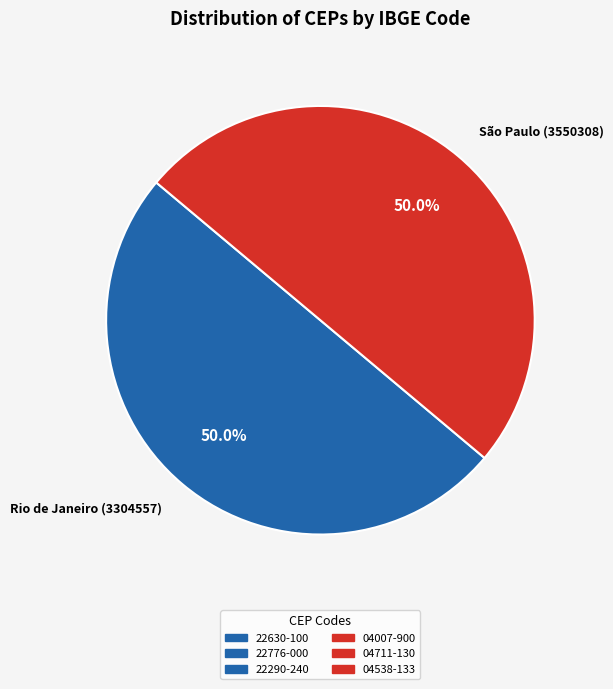

What is the total percentage of São Paulo (3550308) and Rio de Janeiro (3304557)?

100.0%